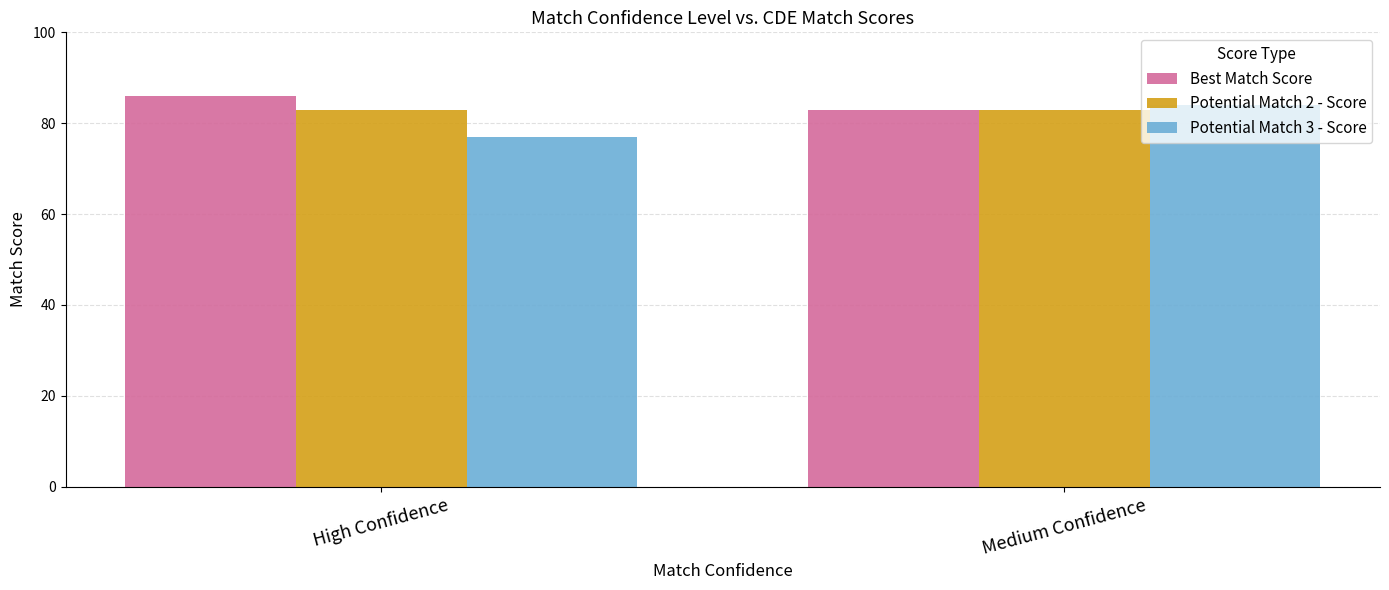

What is the value of the Potential Match 2 - Score bar at the 2nd from the left?

83